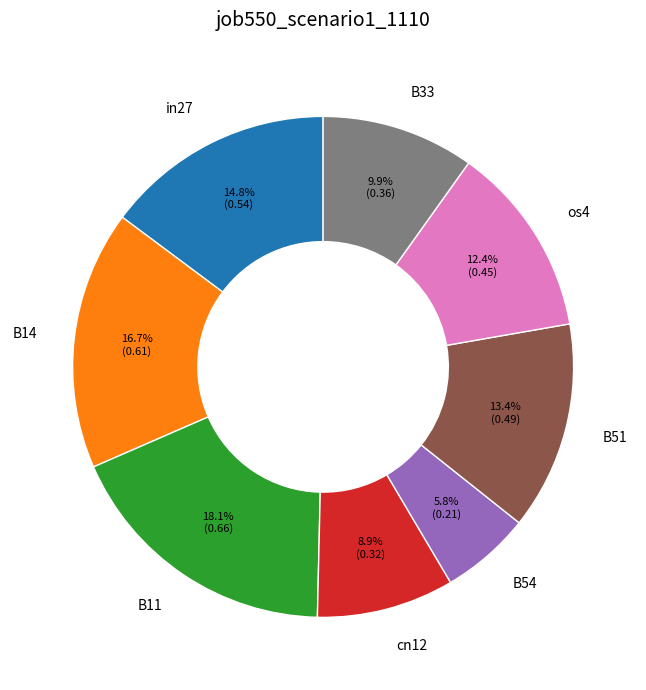

Which slice is the largest?

B11